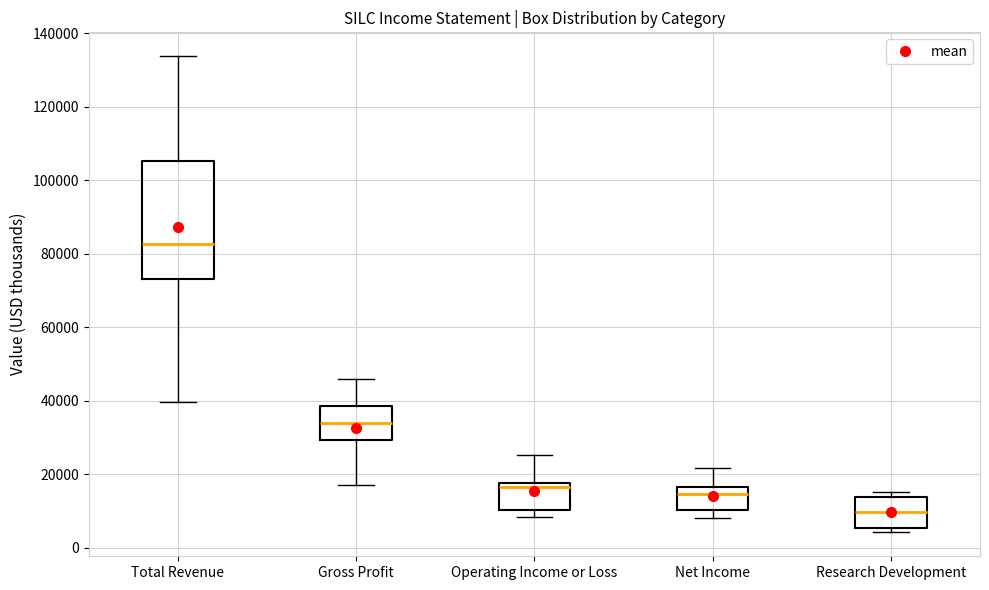

Where is the upper edge of the box for Gross Profit on the y-axis? The values are not printed on the chart, so give them approximately, as read against the axis.

38000